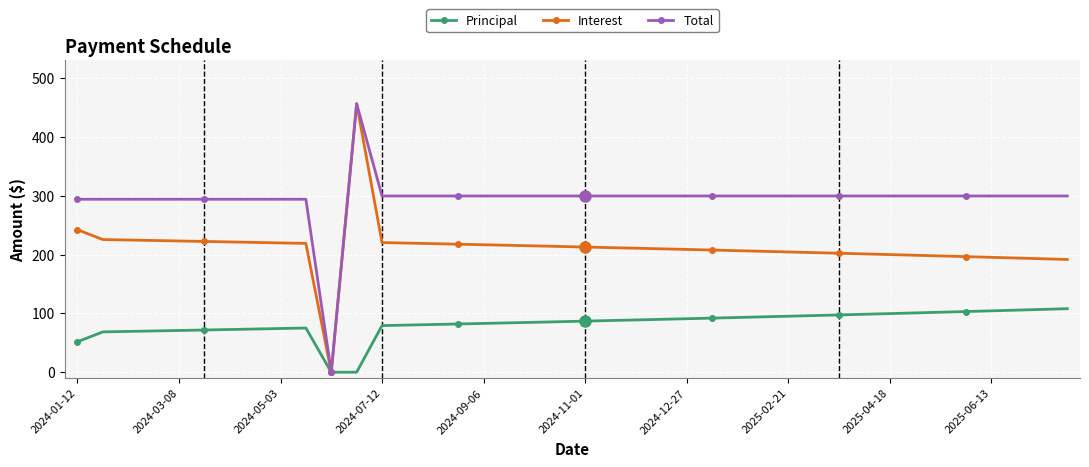

What are all the series names shown in the legend?

Principal, Interest, Total